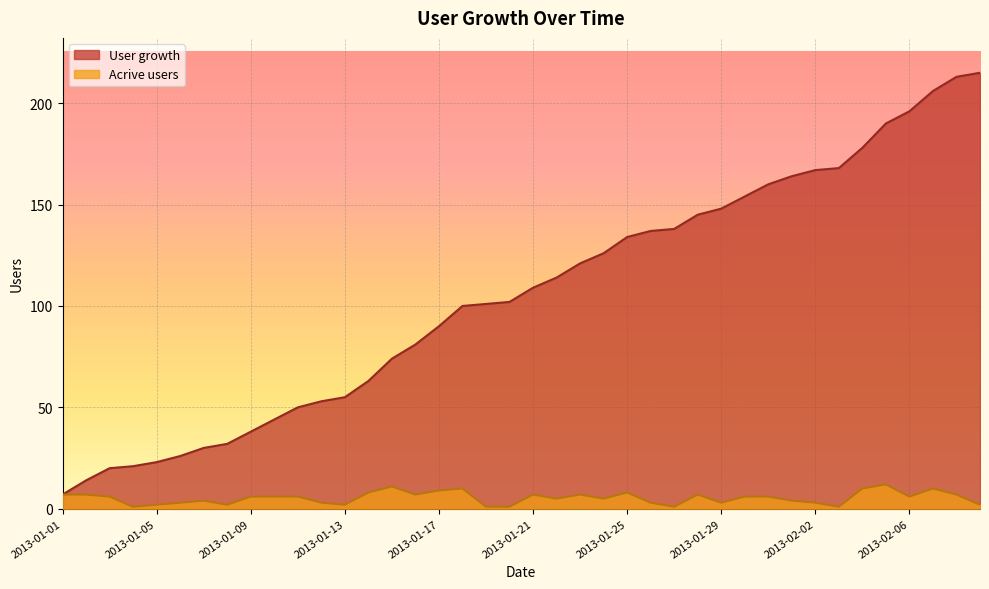

The value of Acrive users at 2013-01-12 is 5. True or false?

False